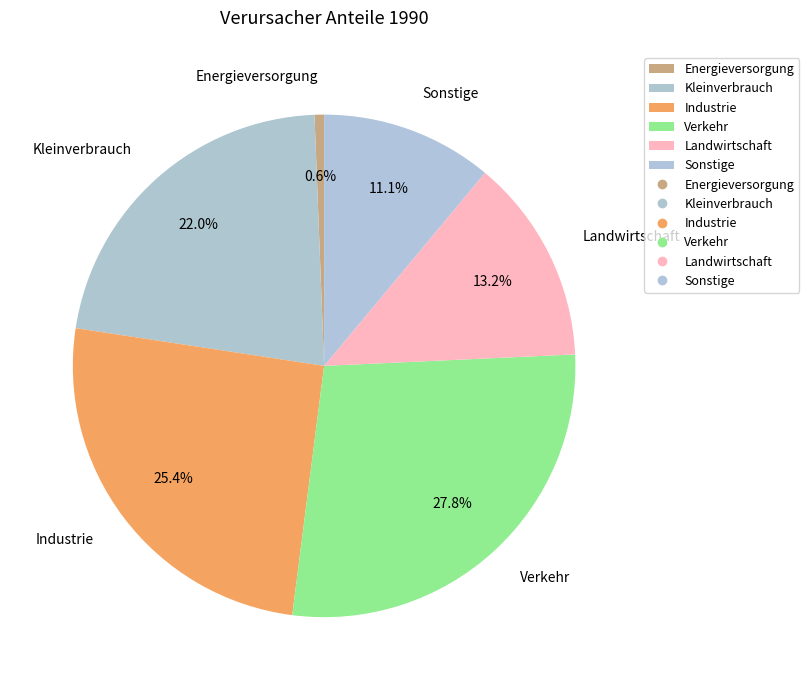

To the nearest percent, what is the combined percentage of Kleinverbrauch and Industrie?

47%